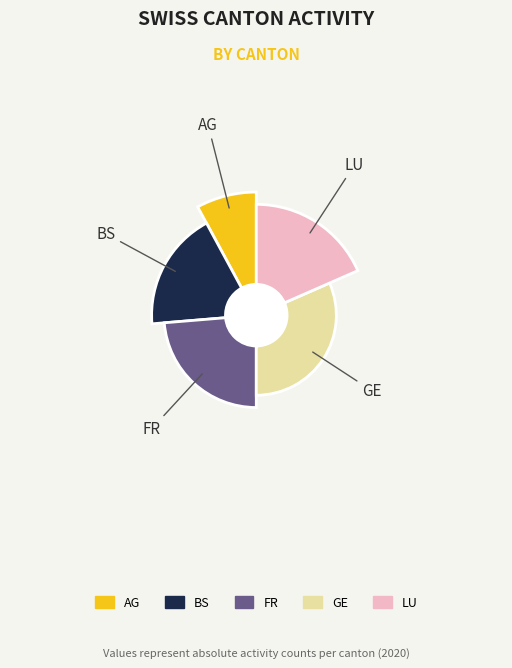

Does BS account for over 50% of the chart?

No